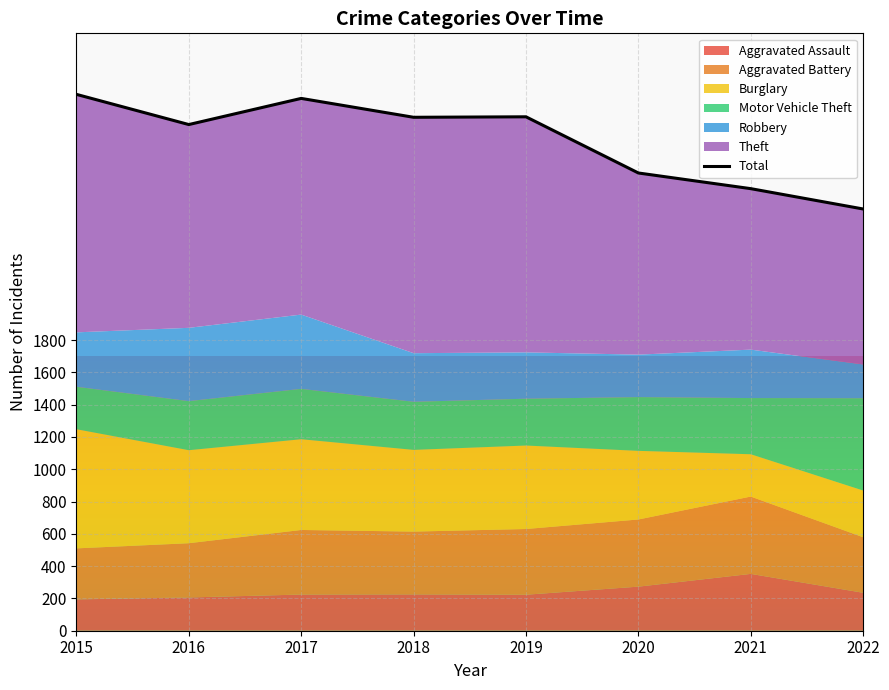

Reading right to left, transcribe all the data shown in this chart.

2022=2612	2021=2738	2020=2835	2019=3183	2018=3180	2017=3297	2016=3135	2015=3322